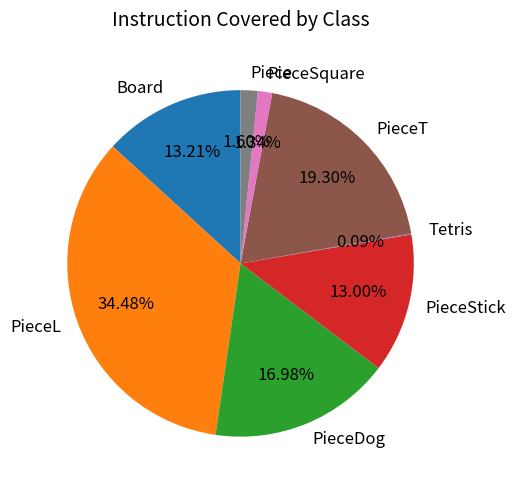

Approximately how many times larger is the value at PieceSquare compared to Piece?

0.8